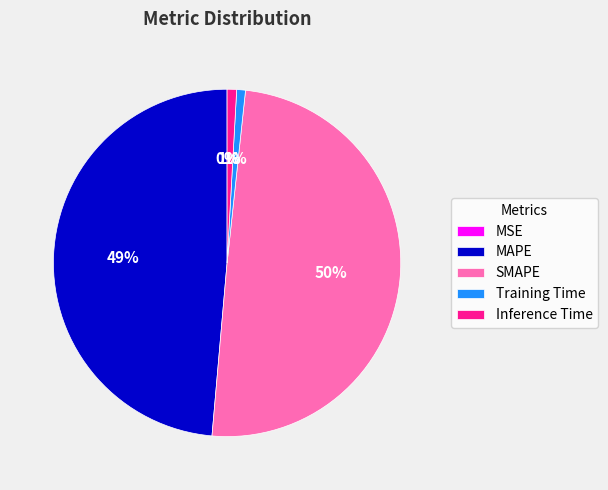

True or false: Inference Time accounts for 11% of the total.

False